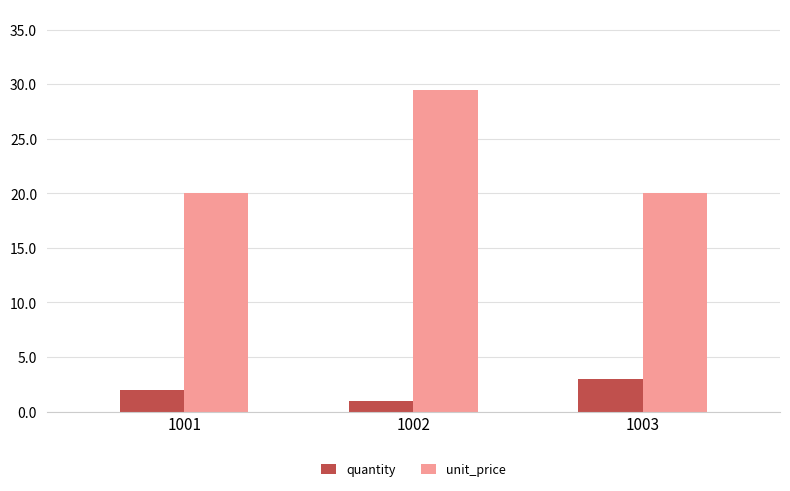

What is the maximum value shown in the chart?

29.5